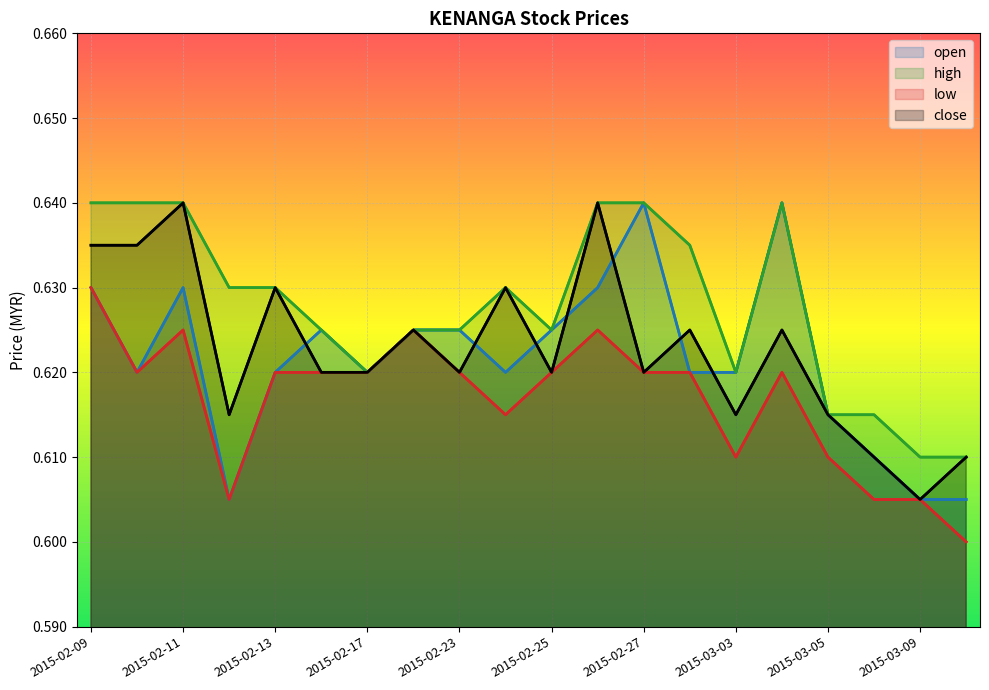

What is the label of the 19th point from the left?

2015-03-09